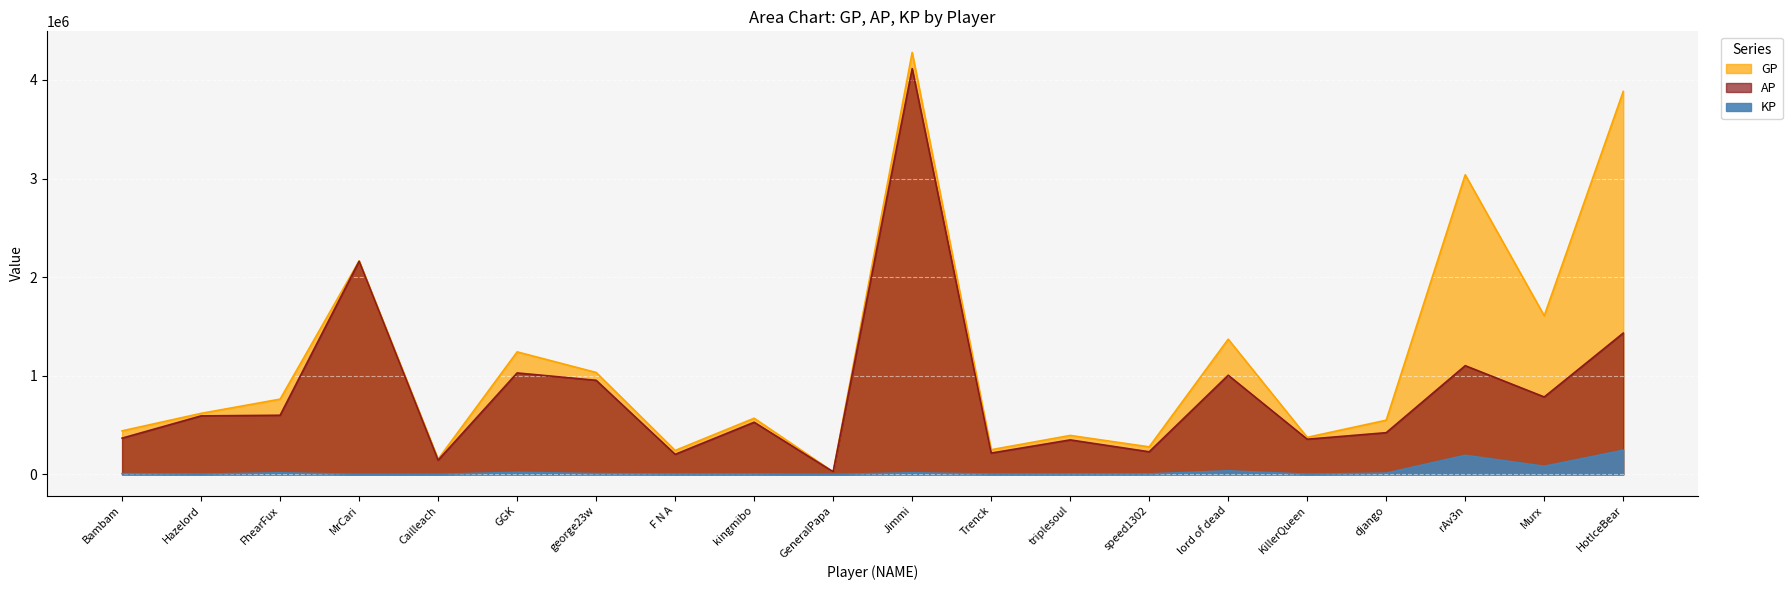

The AP series shows 1029111.0 at GGK. True or false?

True